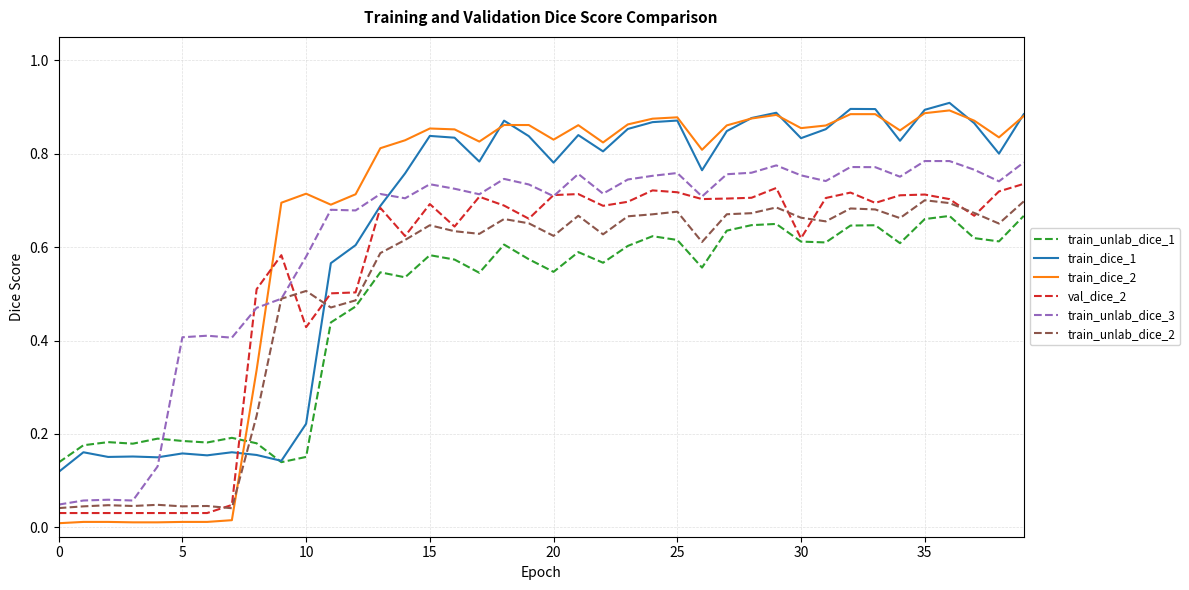

Which series has the largest range (max minus min)?

train_dice_2